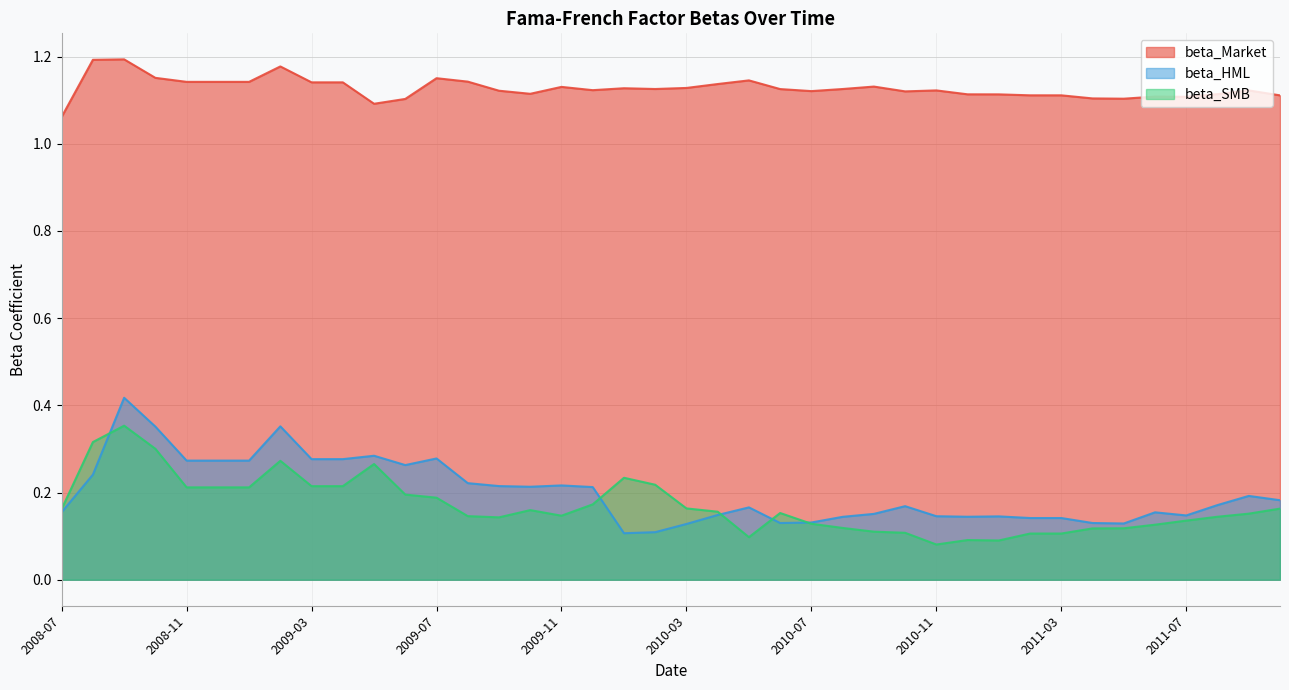

True or false: beta_Market and beta_SMB intersect in this chart.

False